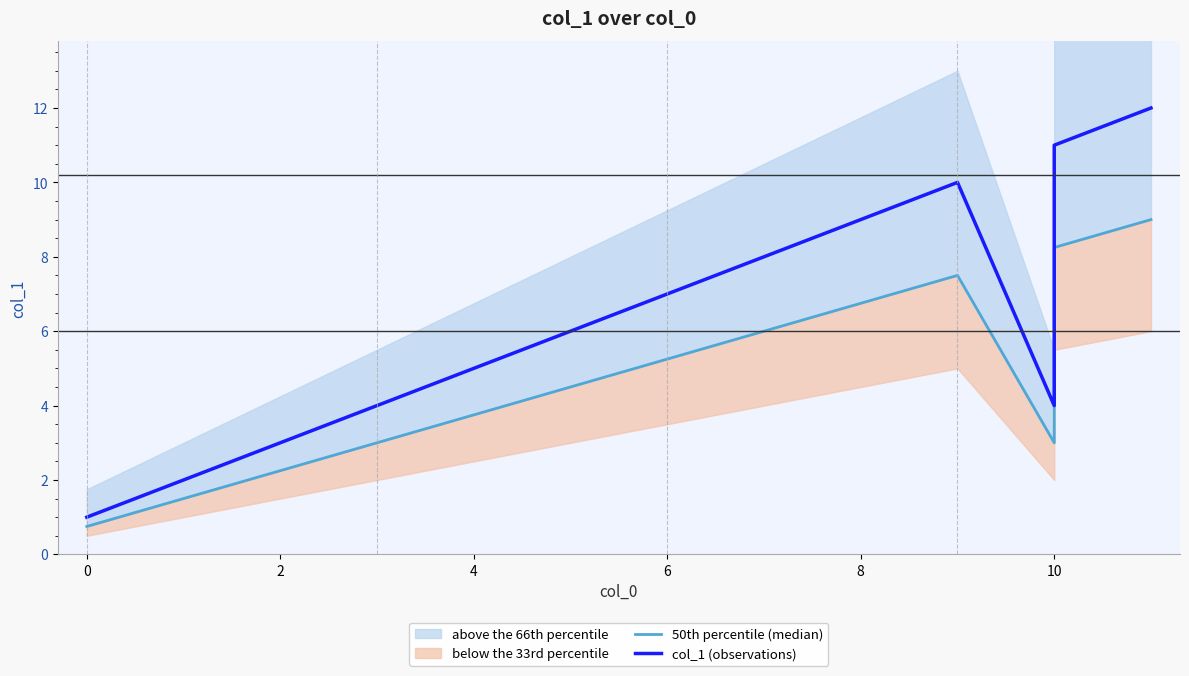

What is the maximum value shown in the chart?

12.0